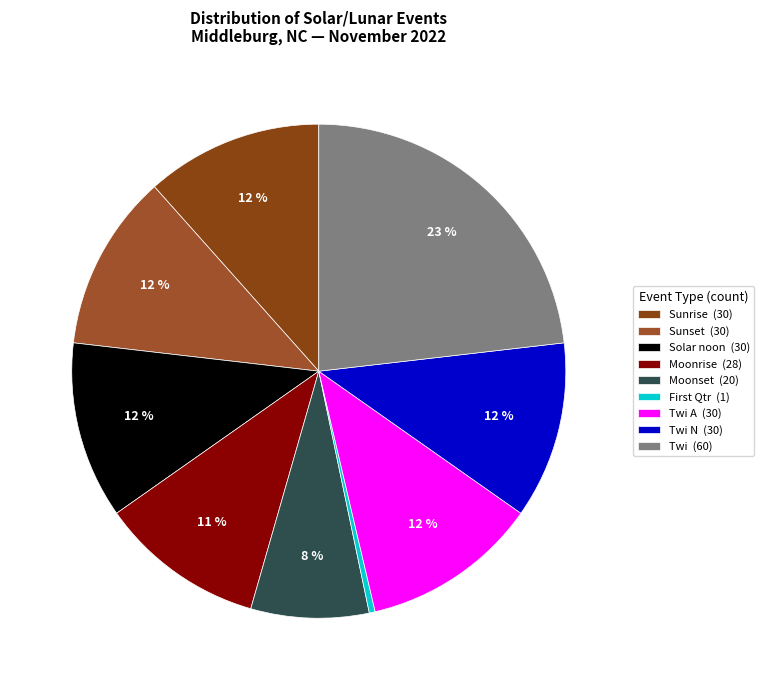

How many slices are in this pie chart?

9